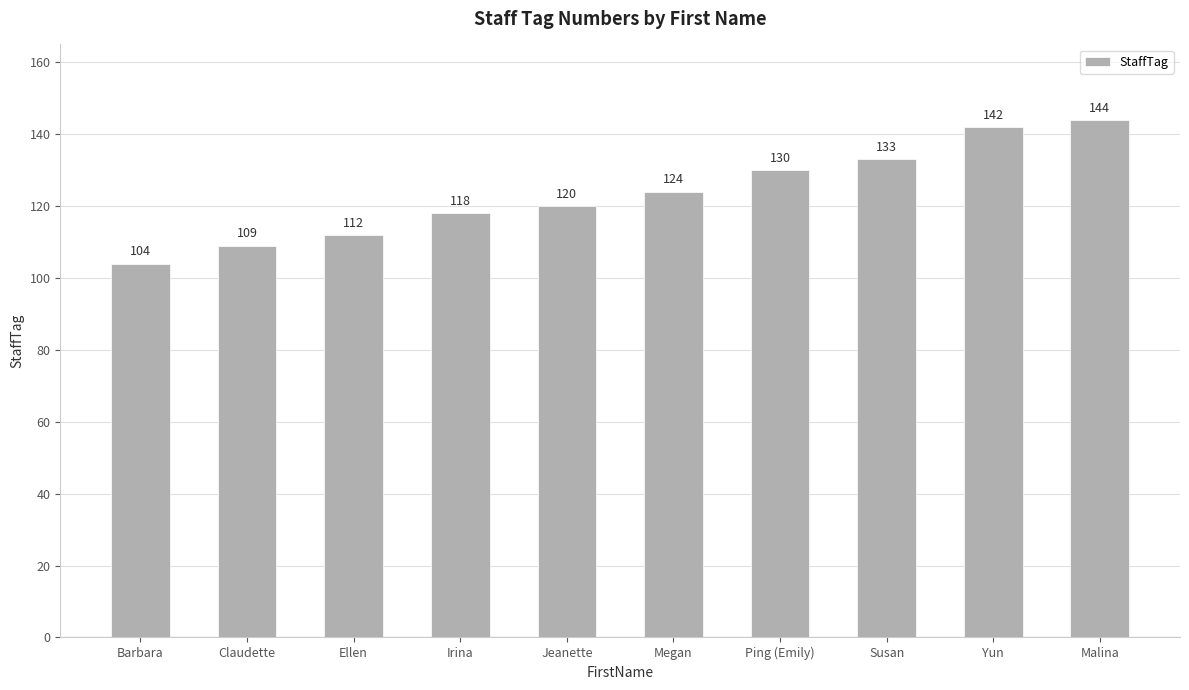

List the labels in order of value, largest first.

Malina, Yun, Susan, Ping (Emily), Megan, Jeanette, Irina, Ellen, Claudette, Barbara